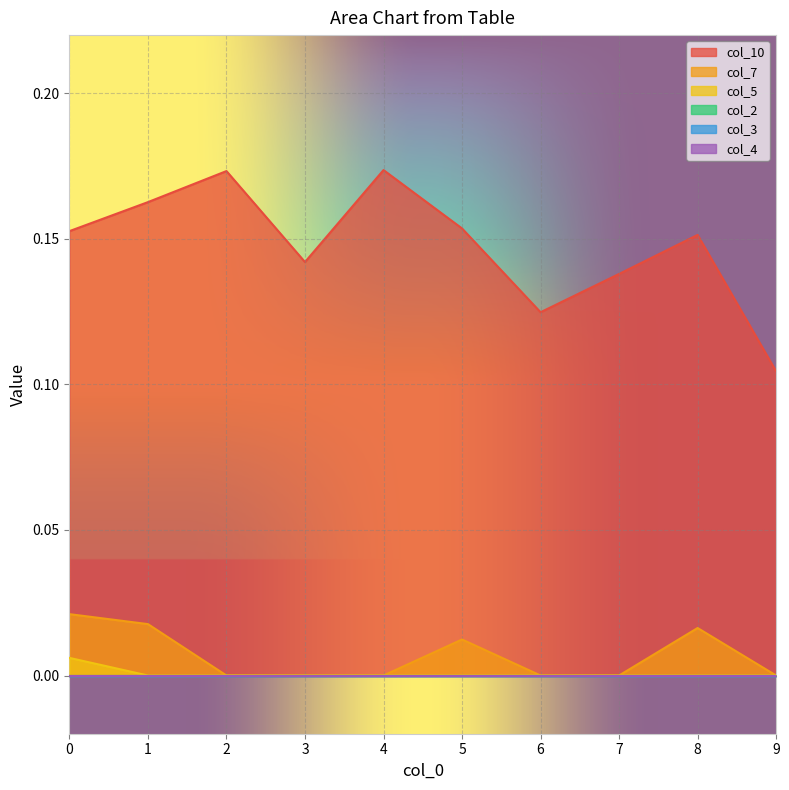

Which series has the largest range (max minus min)?

col_10